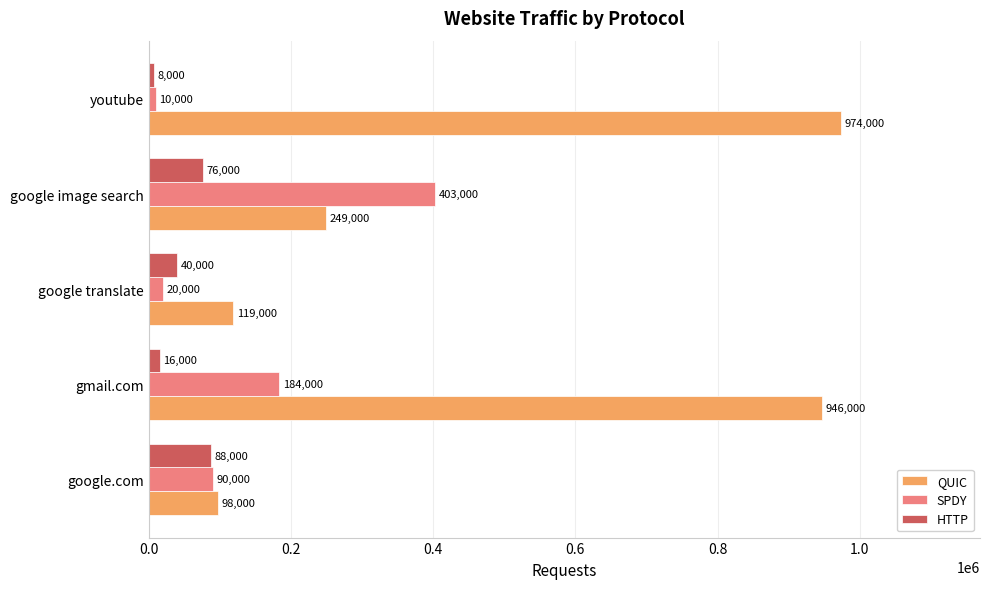

What is the smallest value displayed?

8000